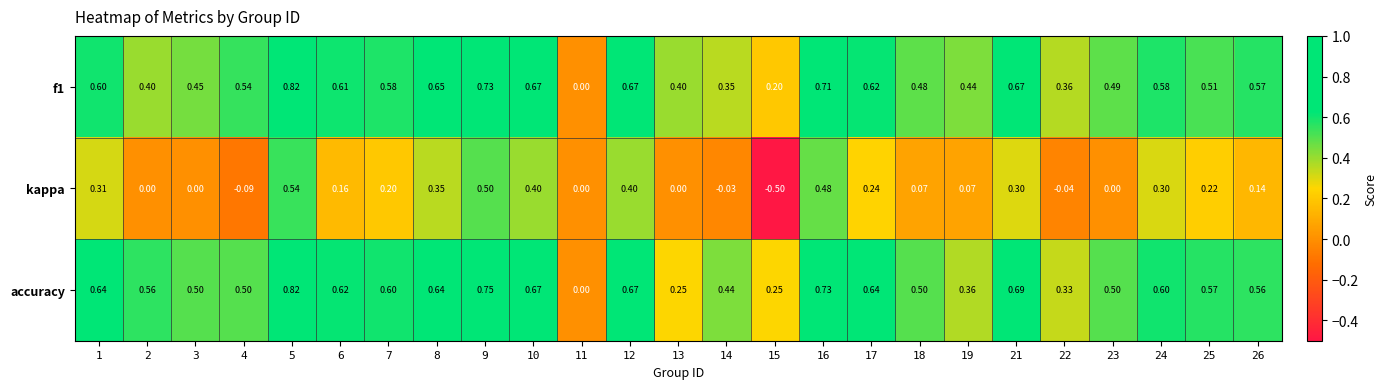

Which series has the largest total across all categories?

accuracy